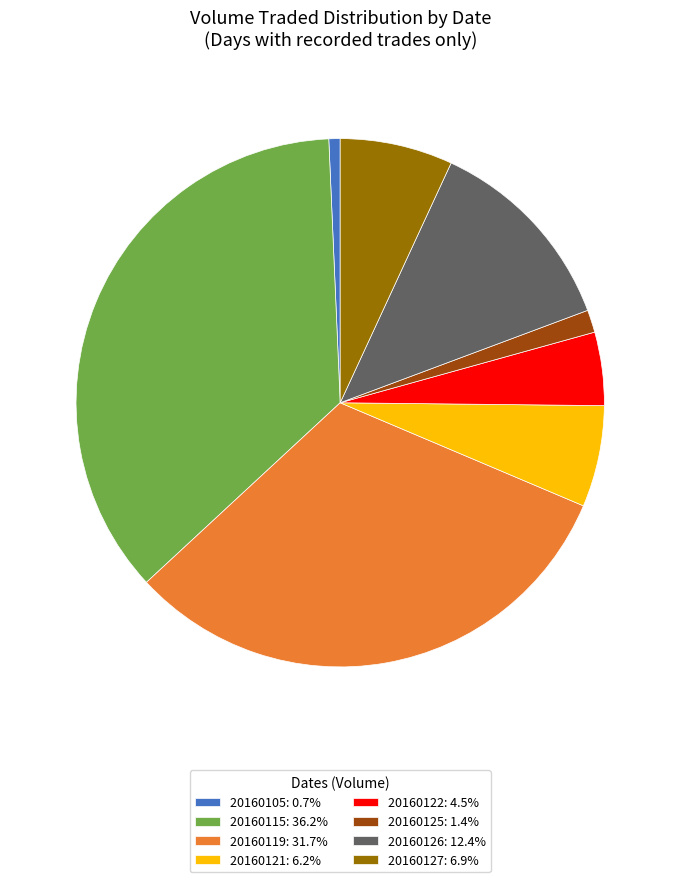

What is the ratio of the value at 20160119: 31.7% to the value at 20160105: 0.7%?

46.0